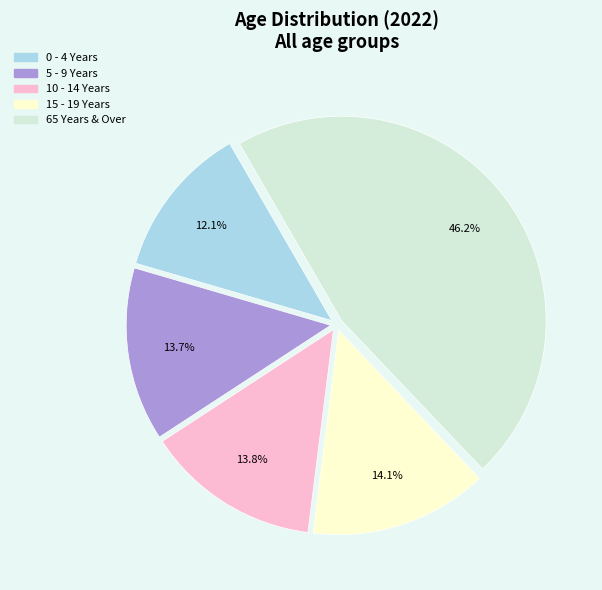

How many slices are in this pie chart?

5